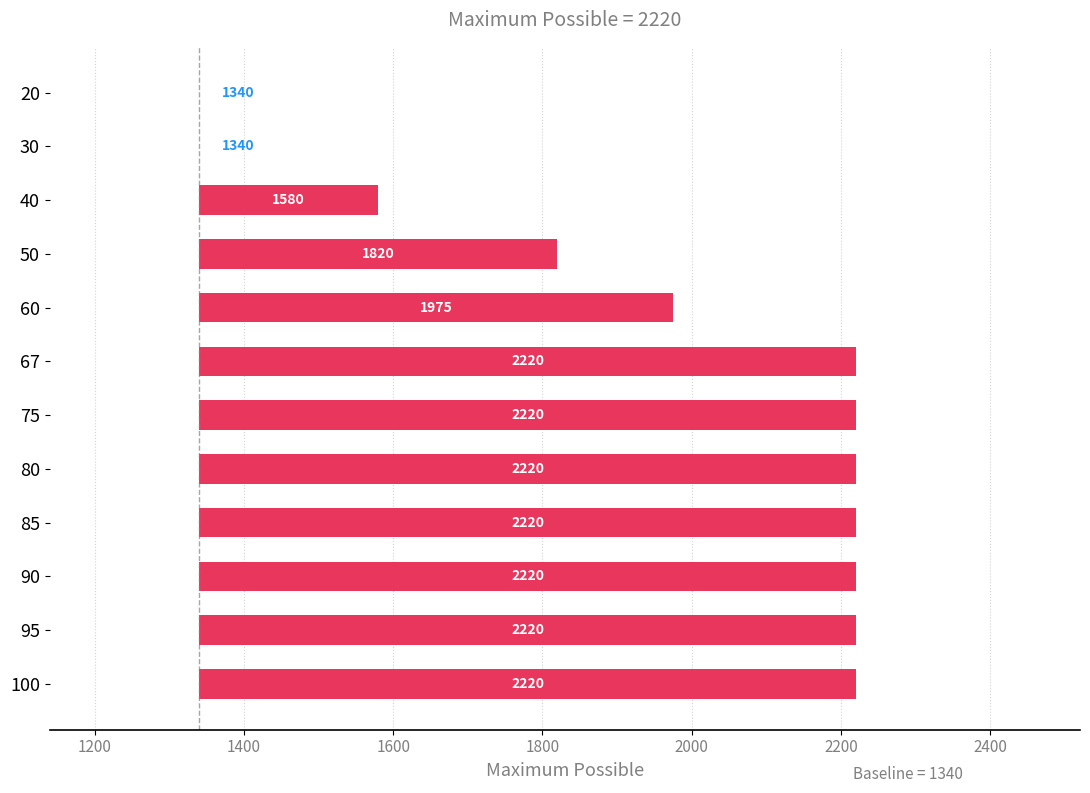

Where is the data nearest to the value 440?

50